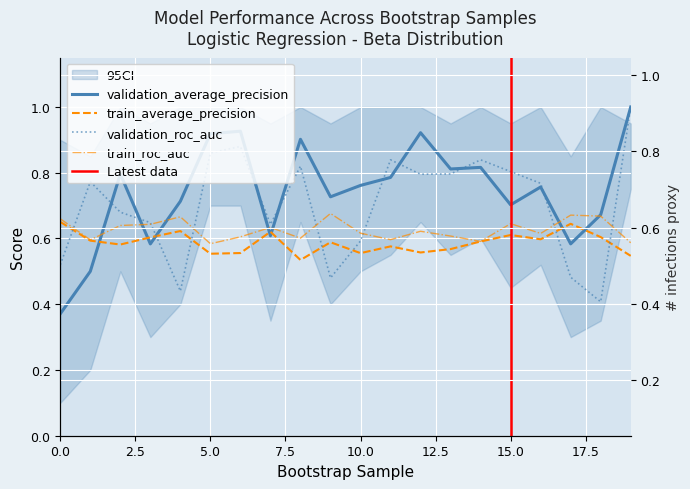

At which category is the sum across all series the highest?

19